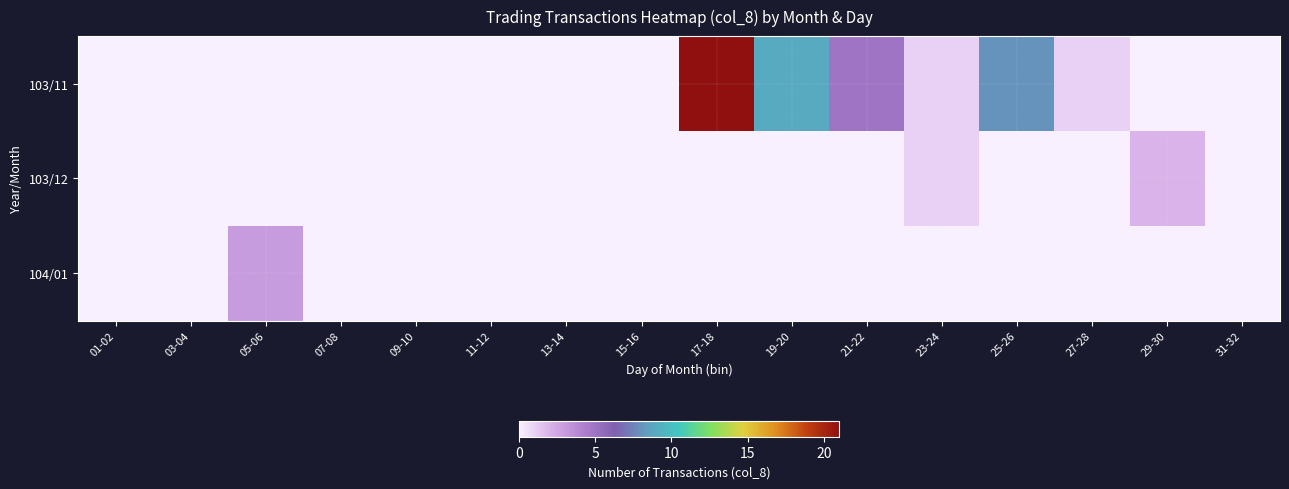

At 17-18, list the series in order from smallest to largest.

103/12, 104/01, 103/11